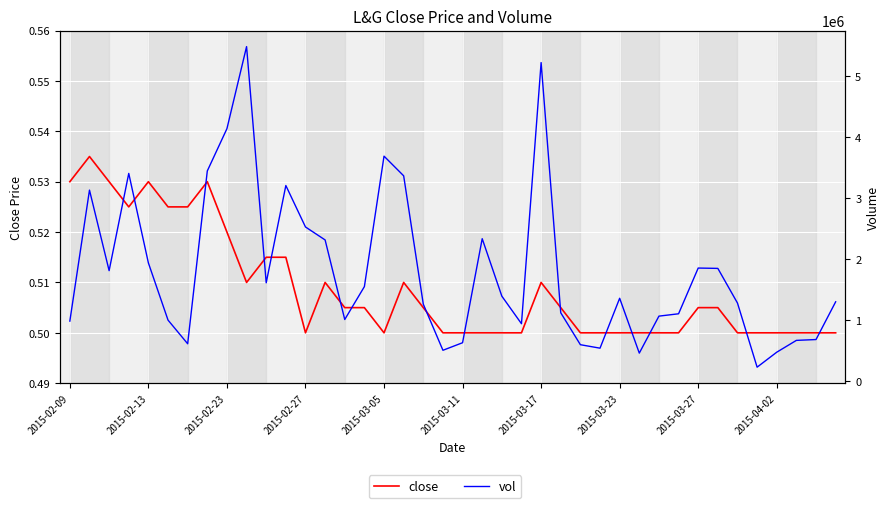

What is the highest value of the vol series?

5482500.0